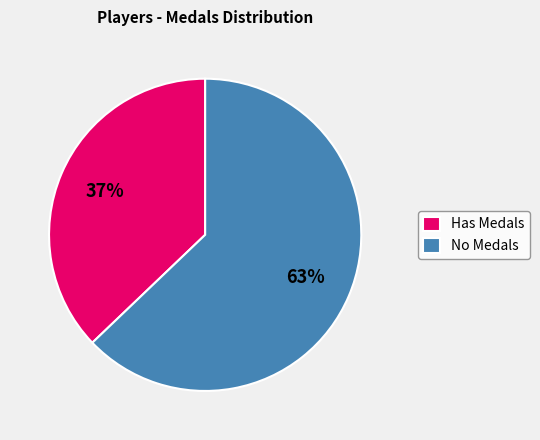

Is it true that No Medals is 63% of the pie?

True